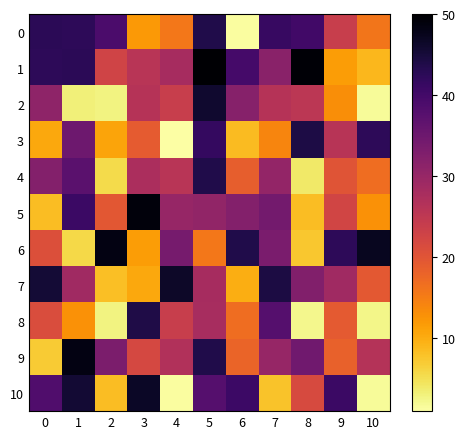

Which series has the largest range (max minus min)?

10